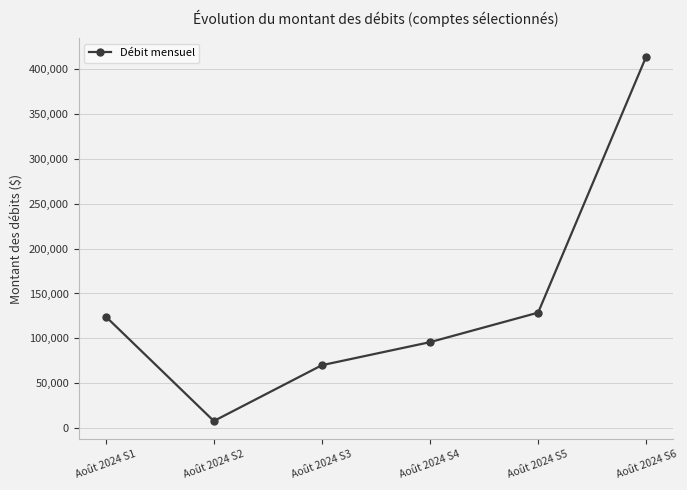

List the labels in order of value, largest first.

Août 2024 S6, Août 2024 S5, Août 2024 S1, Août 2024 S4, Août 2024 S3, Août 2024 S2